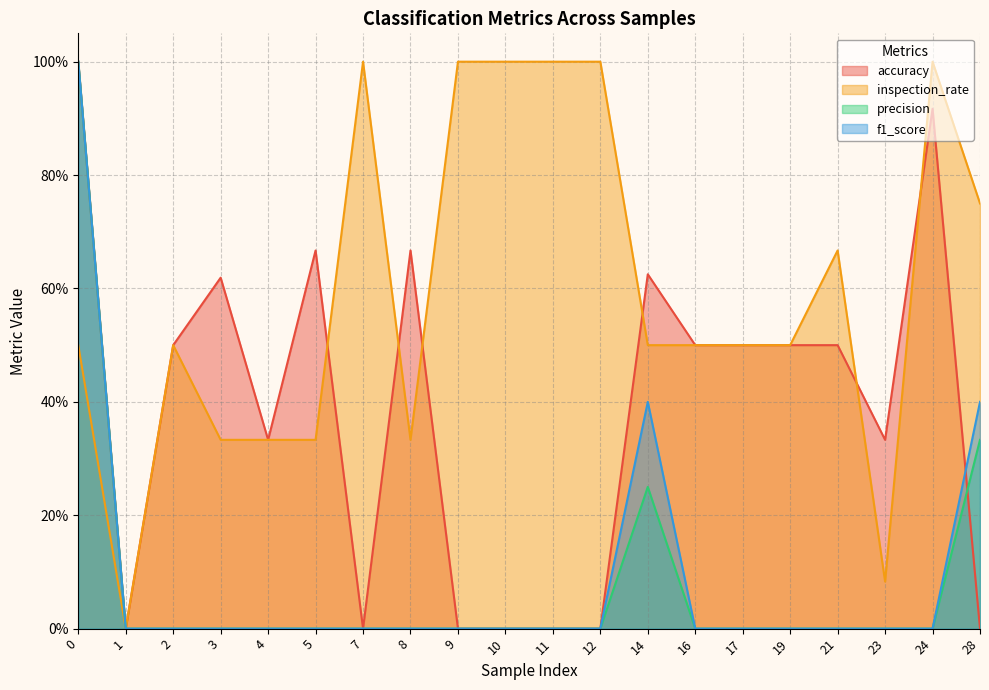

Between 2 and 10, which series saw the biggest shift?

accuracy